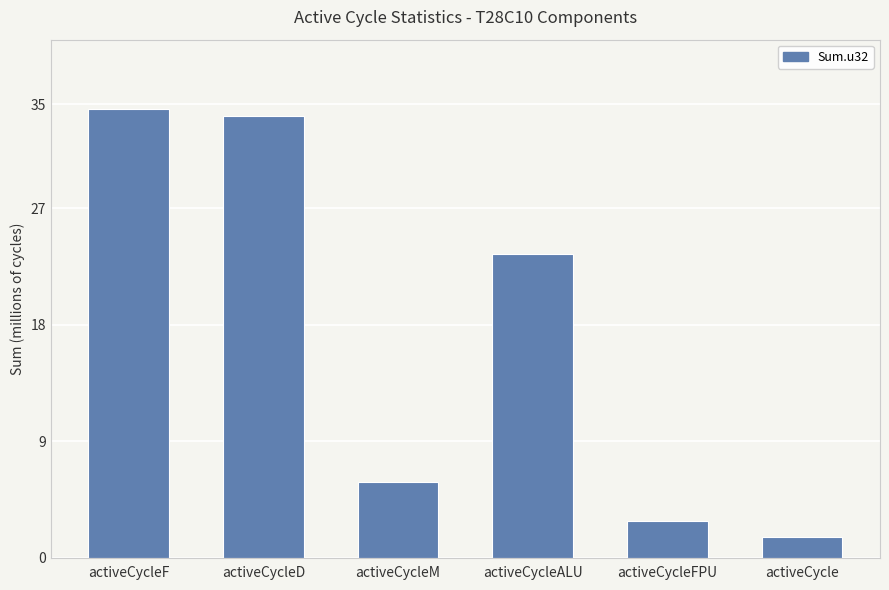

Are the bars horizontal?

No